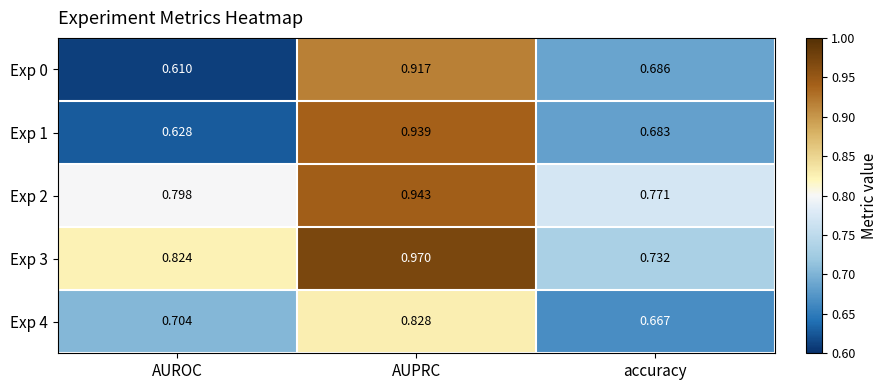

At which category is the sum across all series the highest?

AUPRC